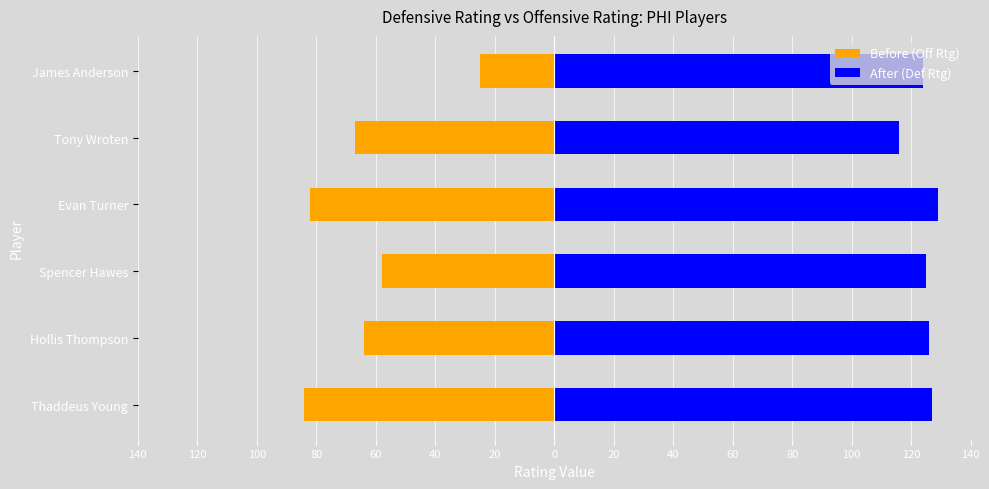

Which has a higher value, Hollis Thompson or Evan Turner?

Hollis Thompson